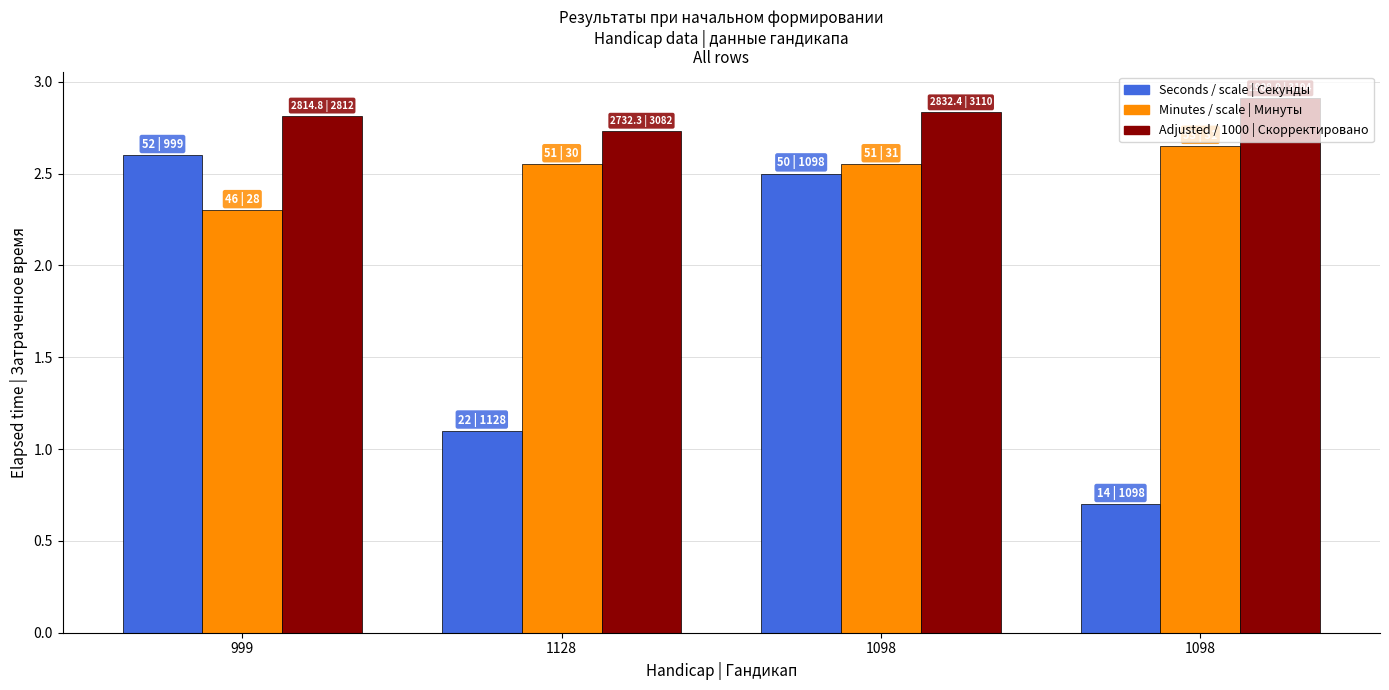

Does the chart contain any negative values?

No